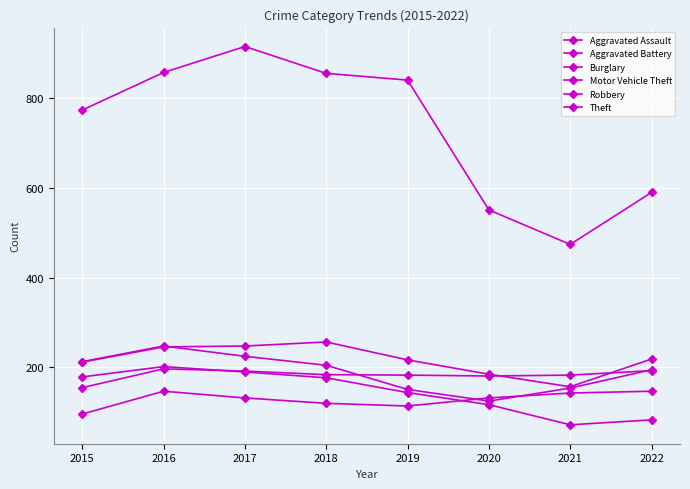

True or false: Robbery and Motor Vehicle Theft cross at least once.

True